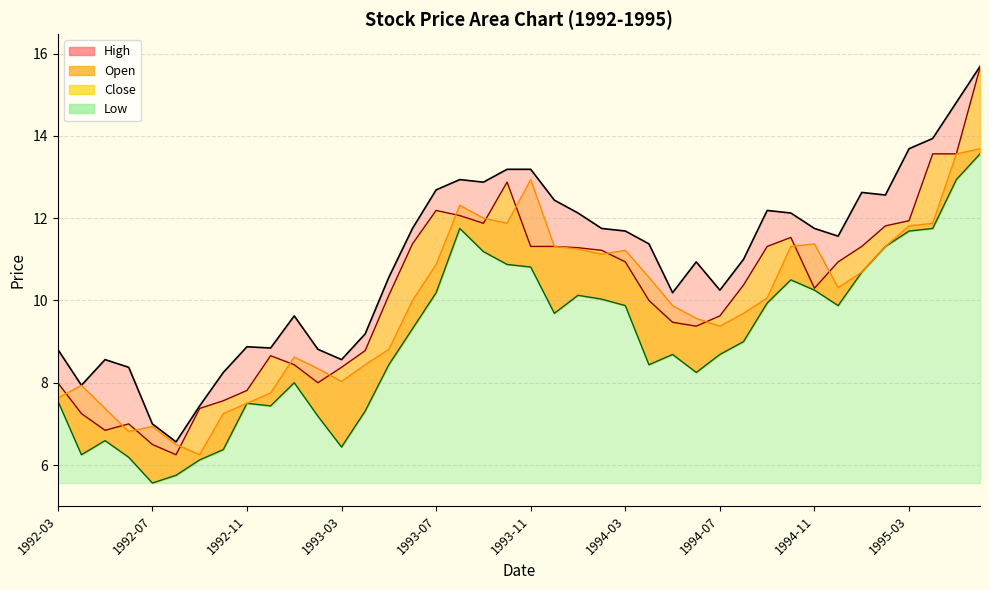

What is the ratio of the value at 1994-01 to the value at 1992-04?

1.6